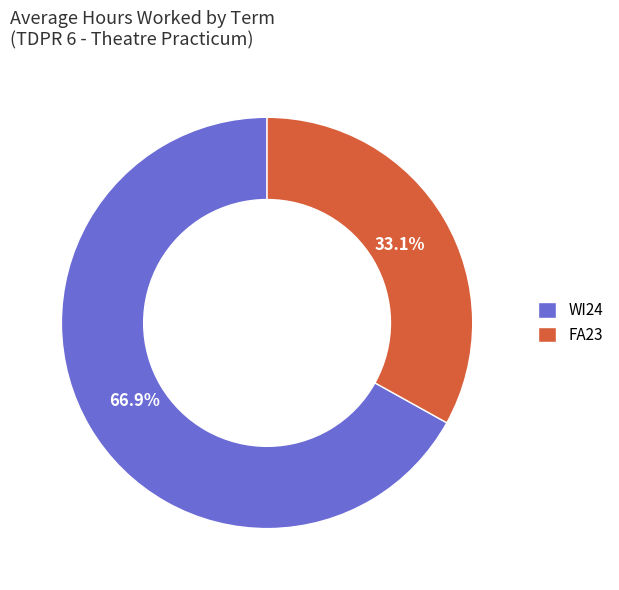

What percentage do FA23 and WI24 together represent?

100.0%